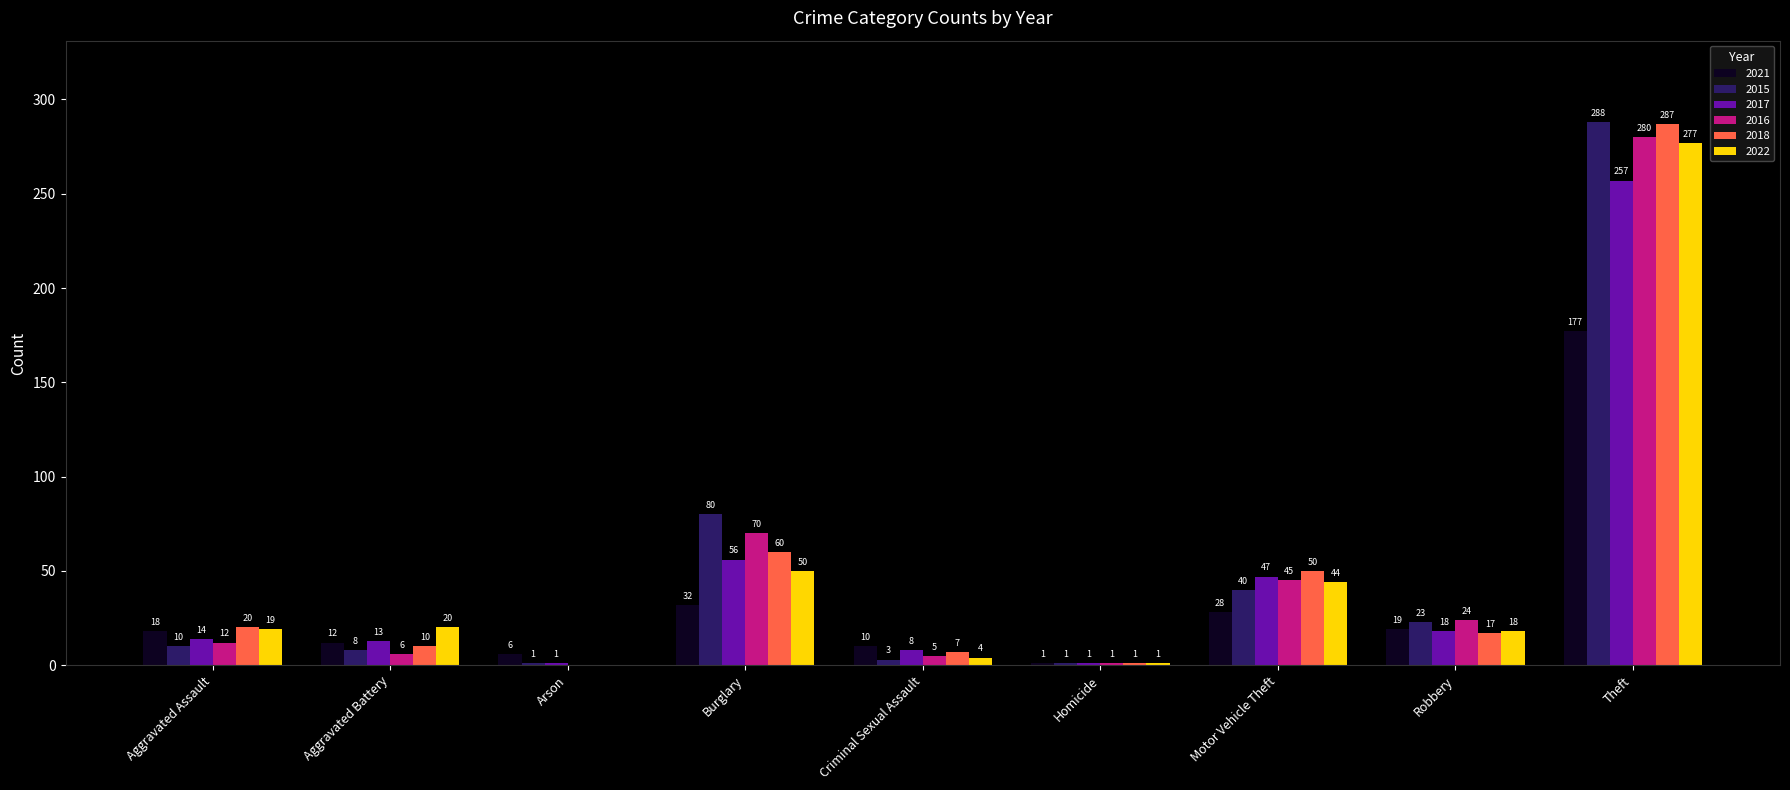

Reading right to left, what are all the values shown in this chart?

2021: Theft=177	Robbery=19	Motor Vehicle Theft=28	Homicide=1	Criminal Sexual Assault=10	Burglary=32	Arson=6	Aggravated Battery=12	Aggravated Assault=18
2015: Theft=288	Robbery=23	Motor Vehicle Theft=40	Homicide=1	Criminal Sexual Assault=3	Burglary=80	Arson=1	Aggravated Battery=8	Aggravated Assault=10
2017: Theft=257	Robbery=18	Motor Vehicle Theft=47	Homicide=1	Criminal Sexual Assault=8	Burglary=56	Arson=1	Aggravated Battery=13	Aggravated Assault=14
2016: Theft=280	Robbery=24	Motor Vehicle Theft=45	Homicide=1	Criminal Sexual Assault=5	Burglary=70	Arson=0	Aggravated Battery=6	Aggravated Assault=12
2018: Theft=287	Robbery=17	Motor Vehicle Theft=50	Homicide=1	Criminal Sexual Assault=7	Burglary=60	Arson=0	Aggravated Battery=10	Aggravated Assault=20
2022: Theft=277	Robbery=18	Motor Vehicle Theft=44	Homicide=1	Criminal Sexual Assault=4	Burglary=50	Arson=0	Aggravated Battery=20	Aggravated Assault=19